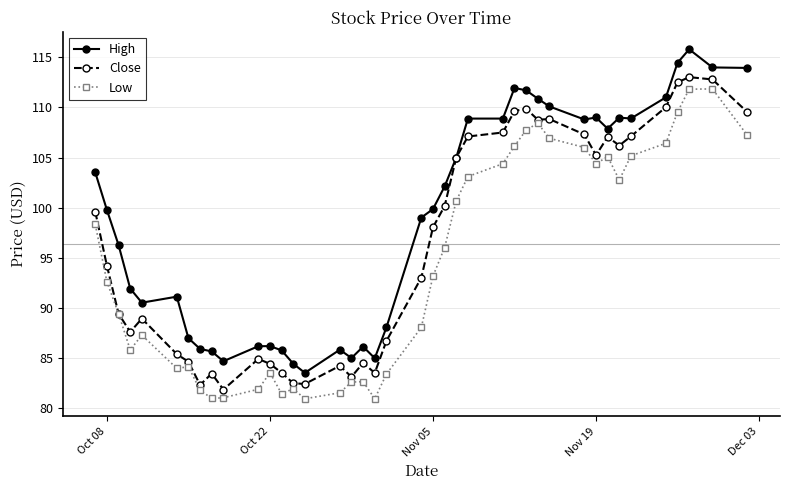

What is the smallest value displayed?

80.9